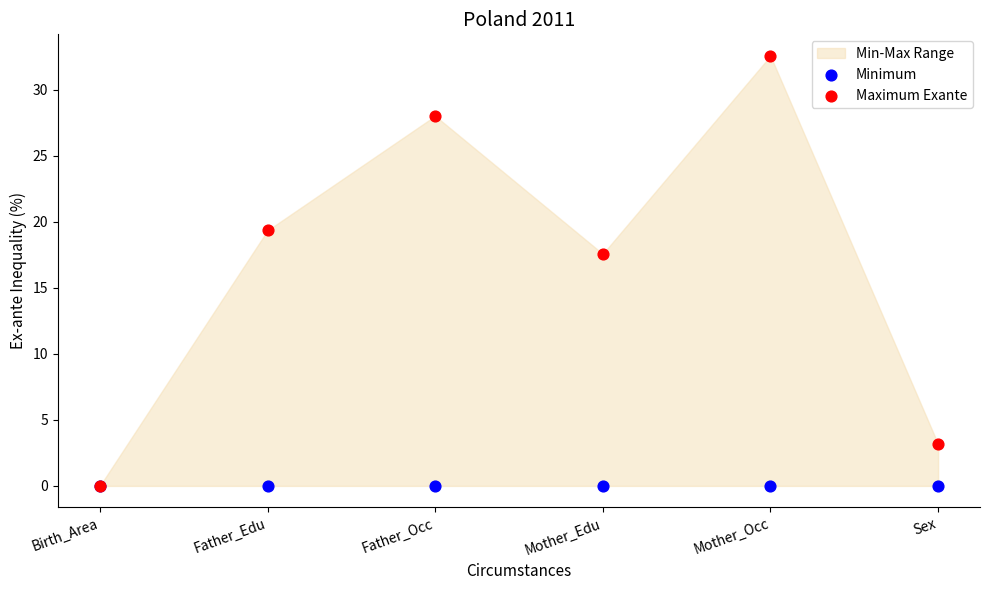

Across all series, what Y value is closest to 16?

17.6